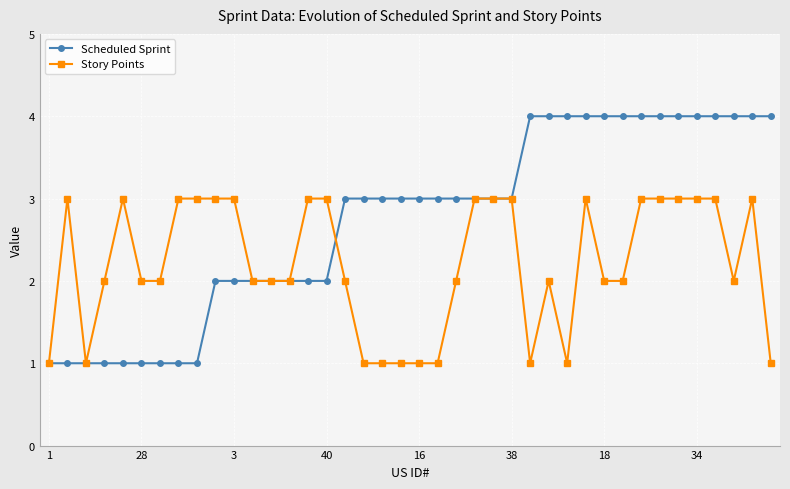

Which series has the largest total across all categories?

Scheduled Sprint